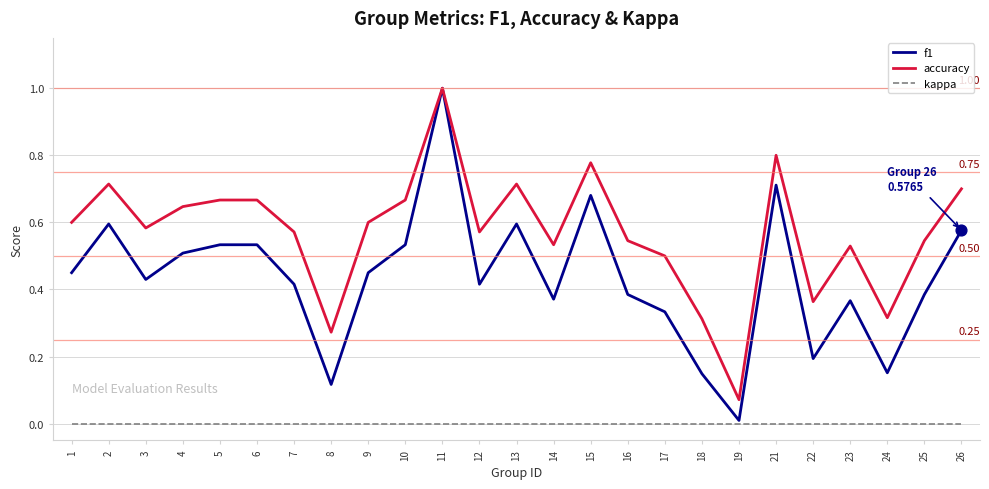

Between 16 and 22, which series saw the biggest shift?

f1